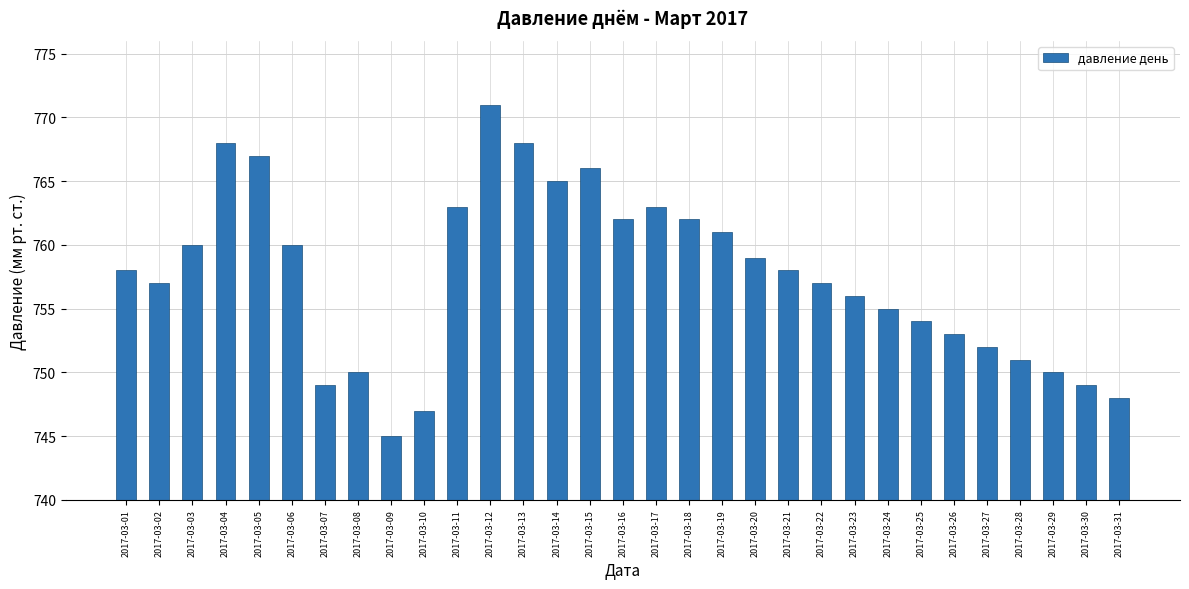

What is the approximate value at 2017-03-08?

750